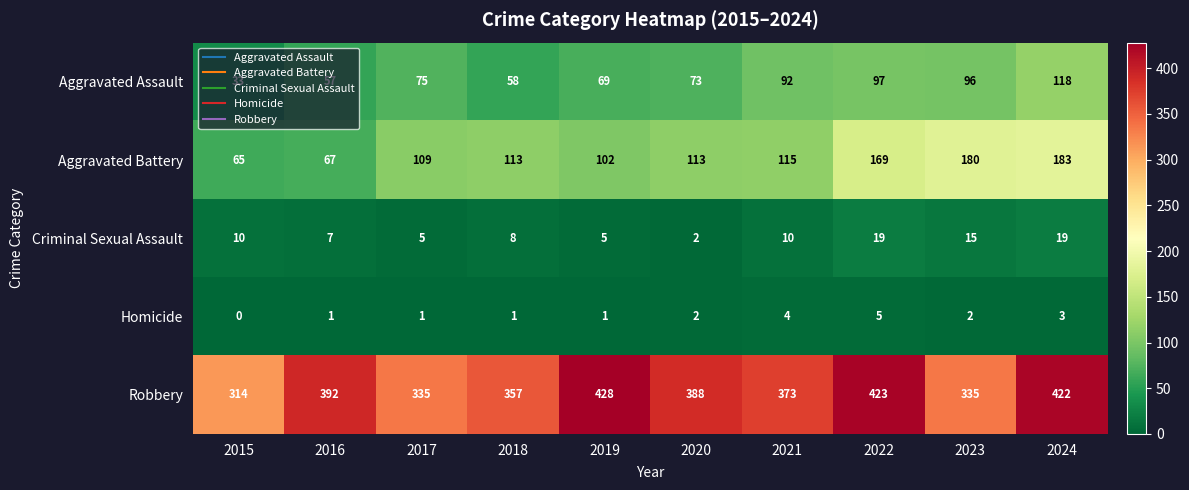

At how many categories does at least one series exceed 418?

3